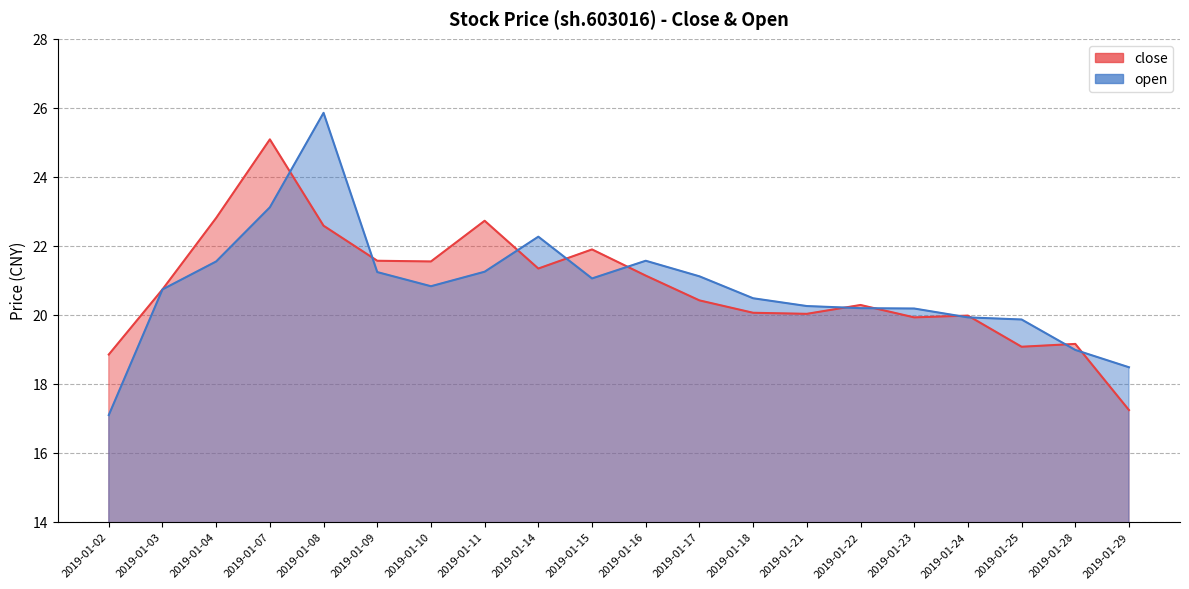

Which series has the largest total across all categories?

close